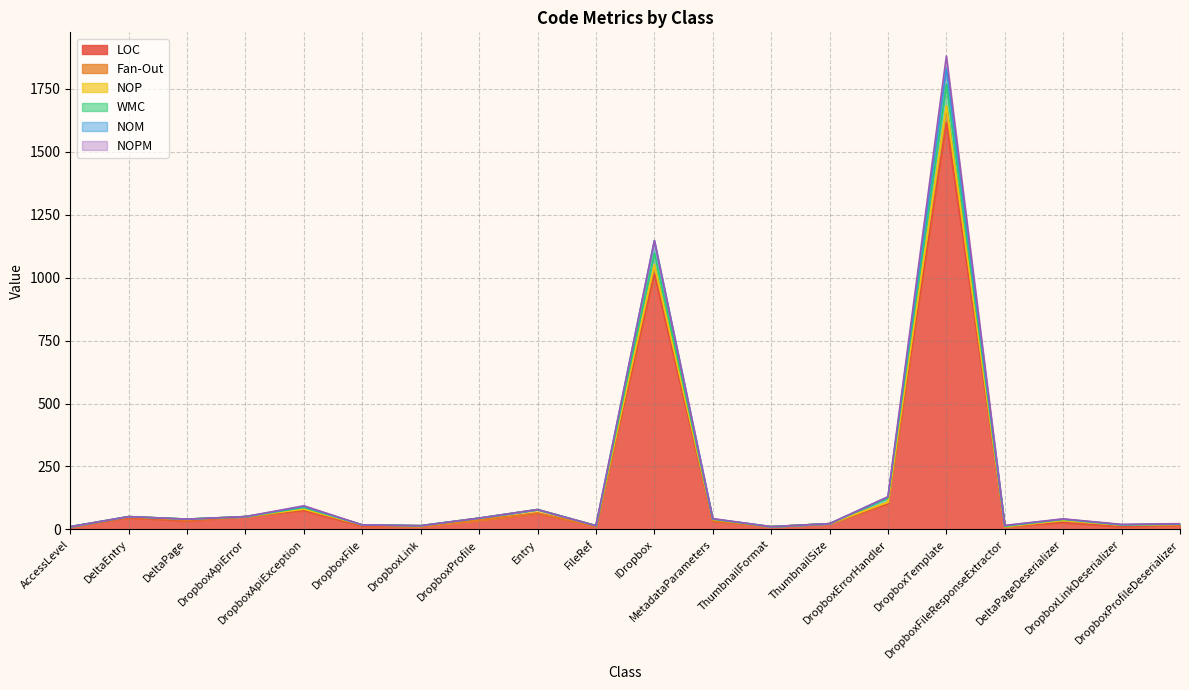

What is the highest value of the LOC series?

1615